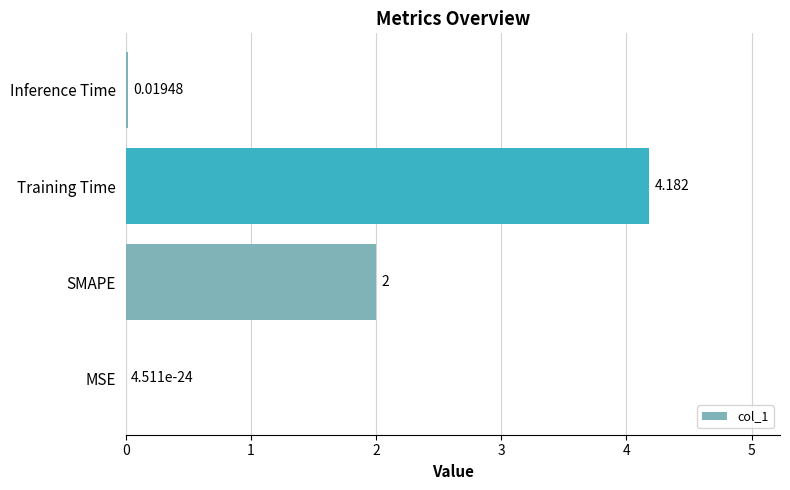

Count the number of categories in the chart.

4